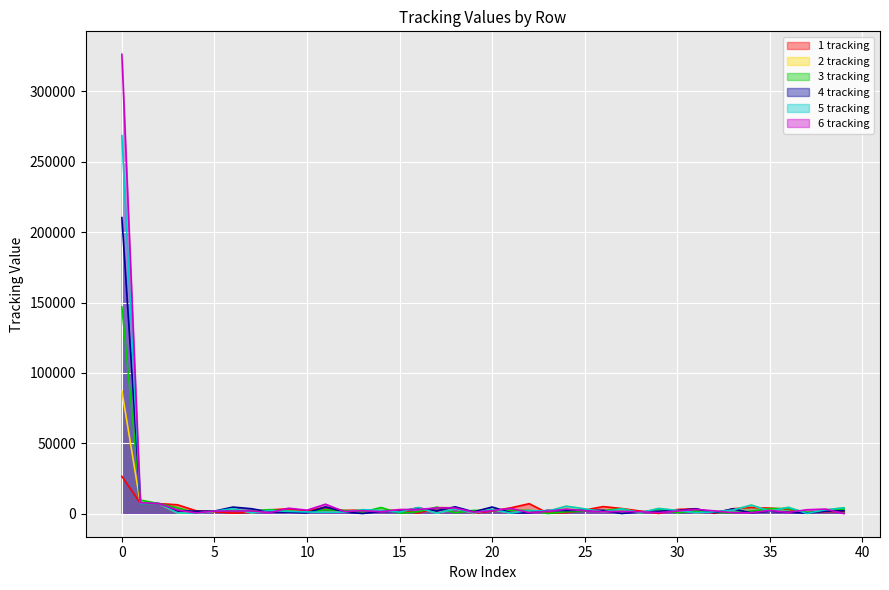

After their last crossing, which series has the higher values: 2 tracking or 6 tracking?

2 tracking